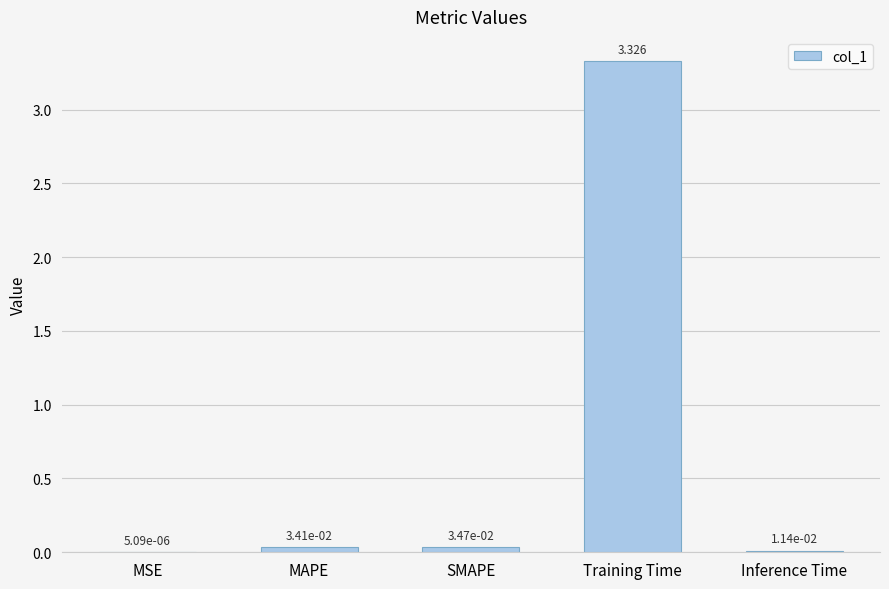

Where is the data nearest to the value 1?

SMAPE